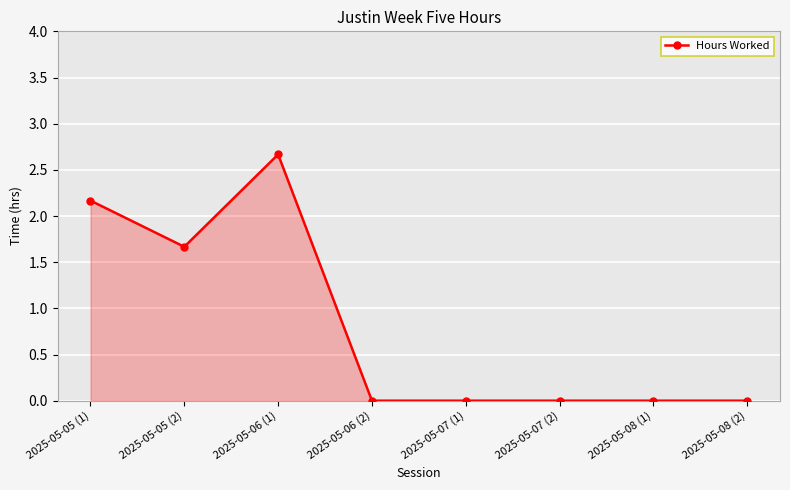

Count the number of data series in this chart.

1